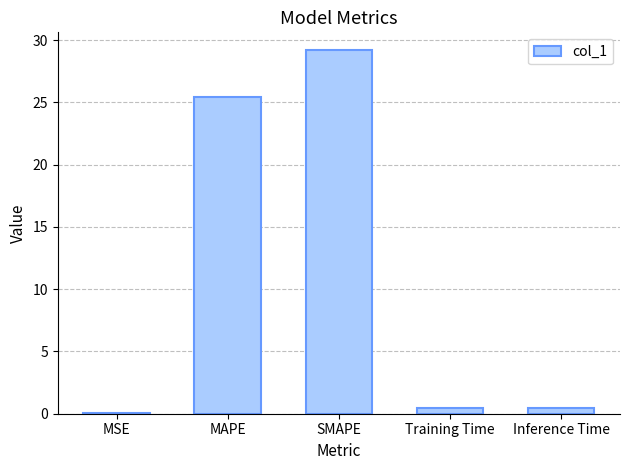

What is the change in value from MAPE to SMAPE?

+3.7